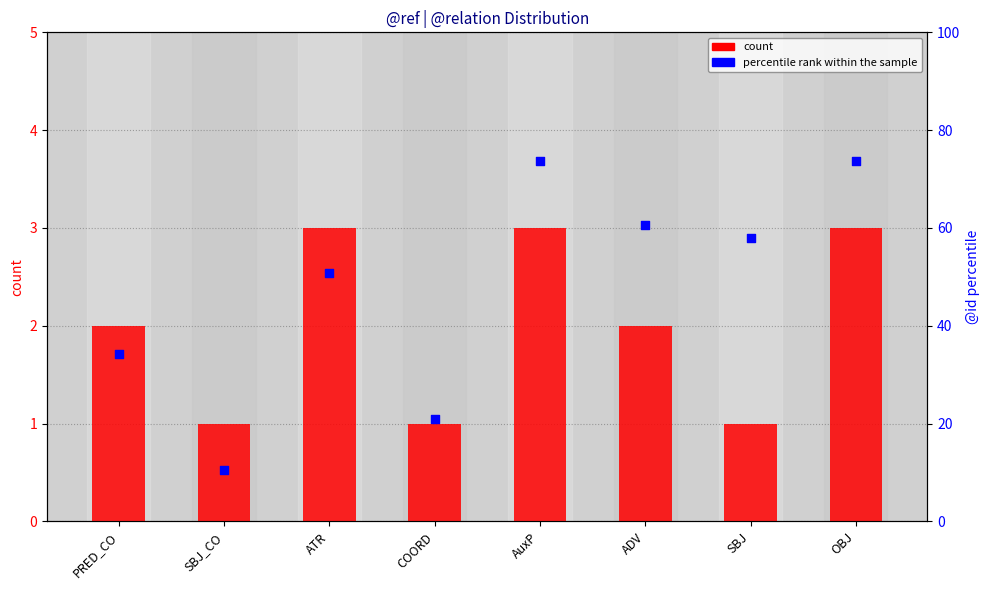

Which series has the largest total across all categories?

percentile rank within the sample